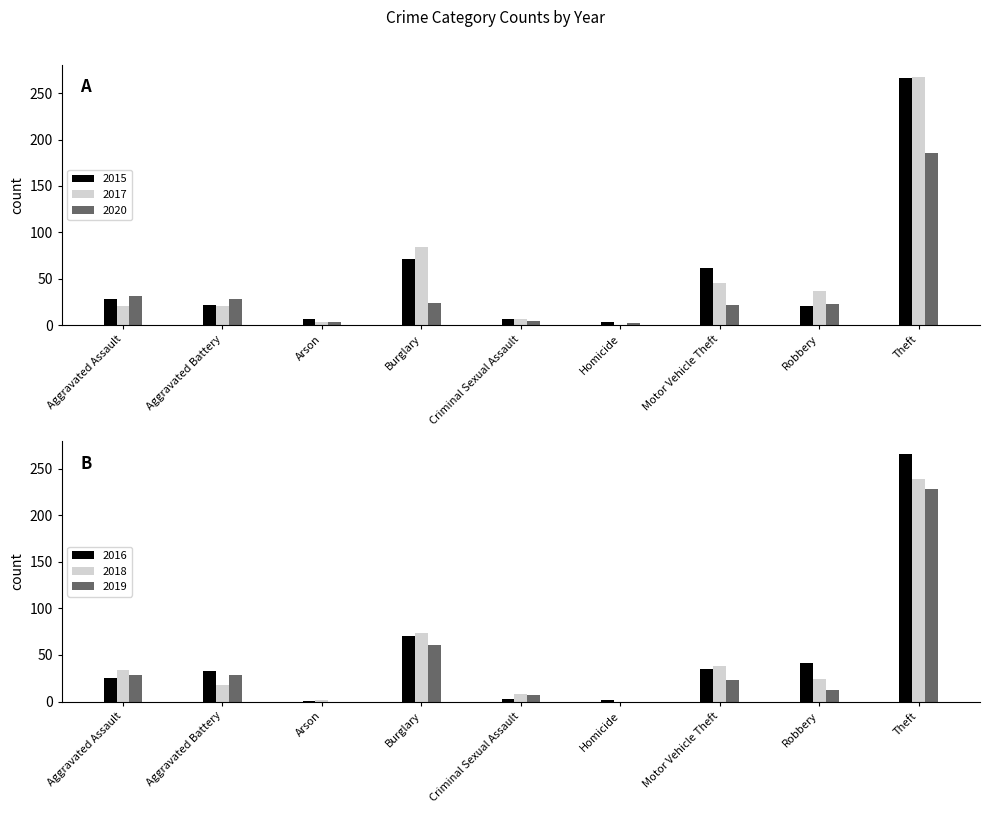

Reading right to left, what are all the values shown in this chart?

2015: 266	21	62	3	7	71	7	22	28
2017: 267	37	45	0	6	84	3	21	20
2020: 186	23	22	2	4	24	3	28	31
2016: 266	41	35	2	3	70	1	33	25
2018: 239	24	38	0	8	74	2	18	34
2019: 228	12	23	0	7	61	0	28	29